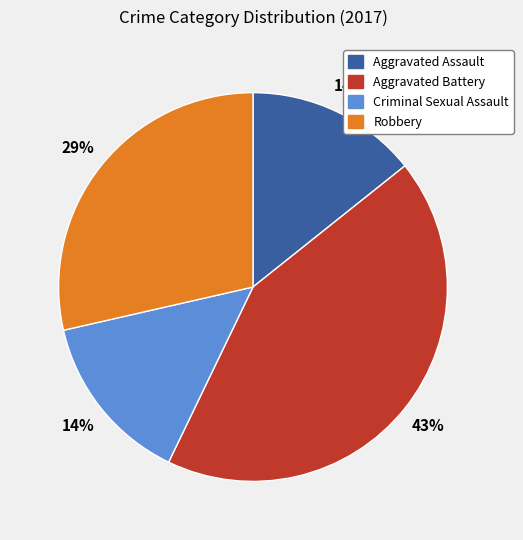

Count the number of slices in the pie.

4